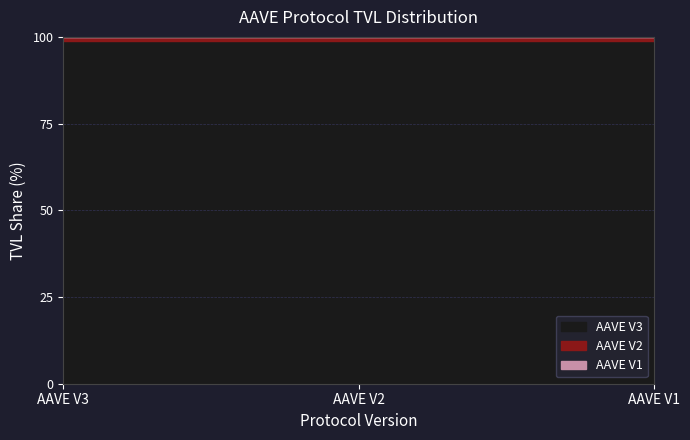

Is it true that AAVE V3 equals 99.0 at AAVE V3?

True